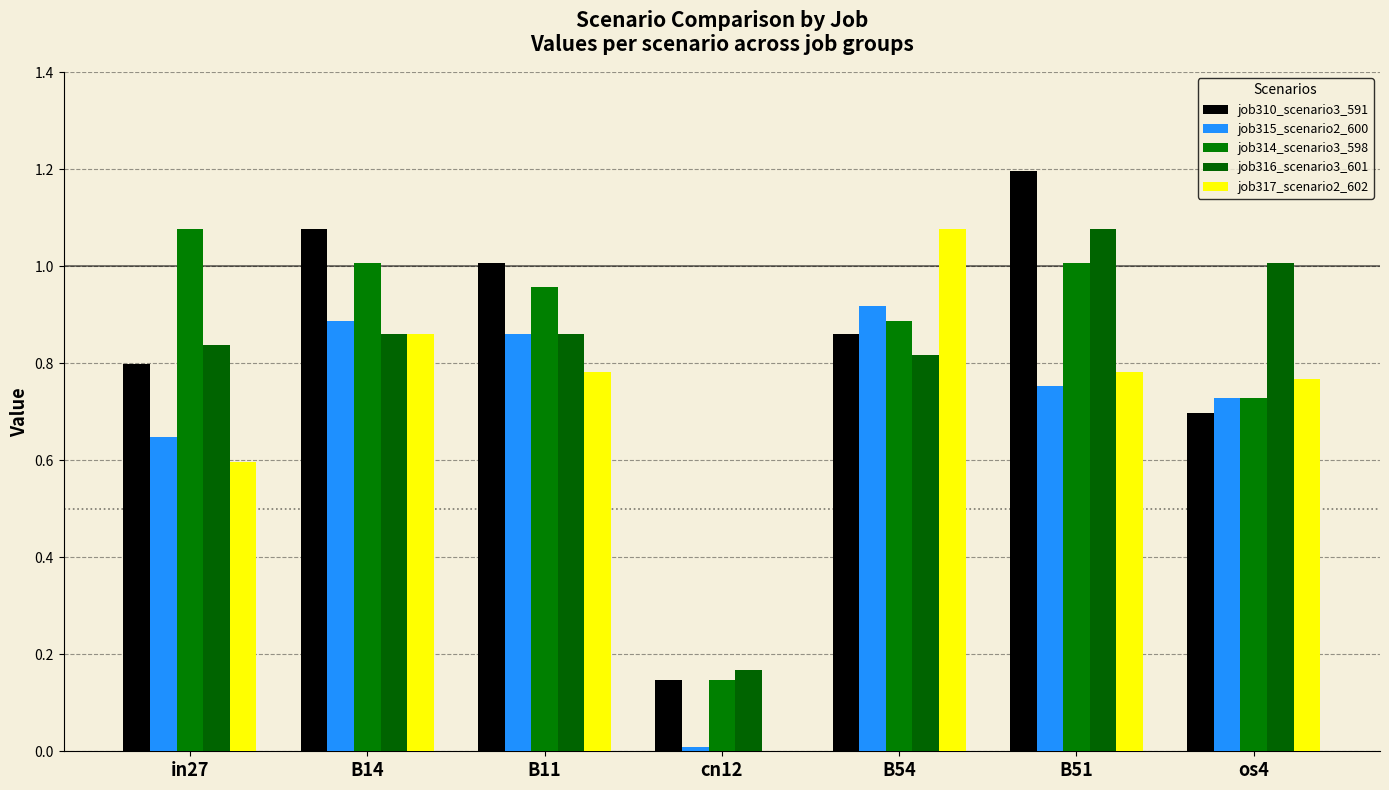

The value of job314_scenario3_598 at B14 is 1.4. True or false?

False